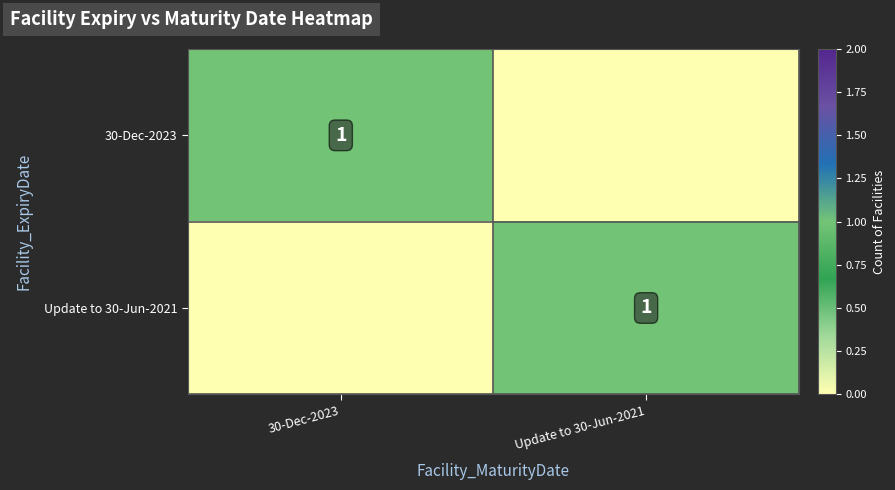

True or false: 30-Dec-2023 has a value of 1 at 30-Dec-2023.

True